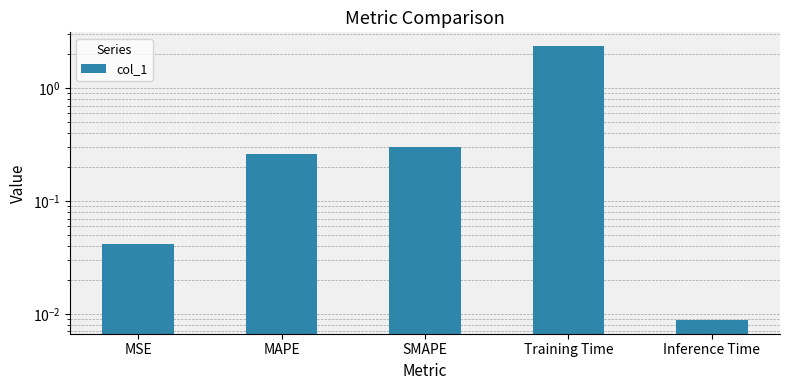

List the labels in order of value, smallest first.

Inference Time, MSE, MAPE, SMAPE, Training Time